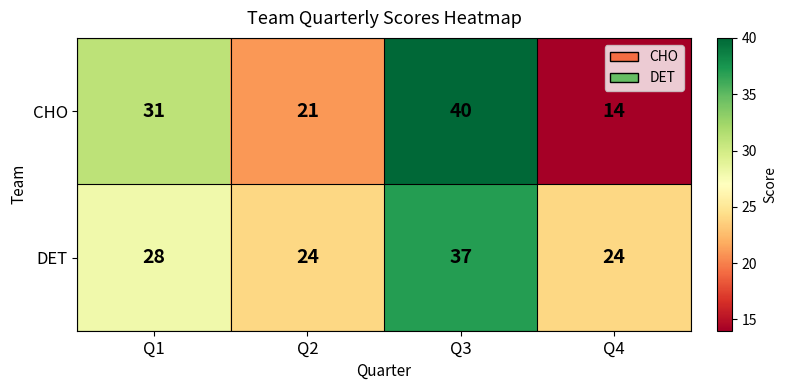

Which series changed the most between Q2 and Q4?

CHO